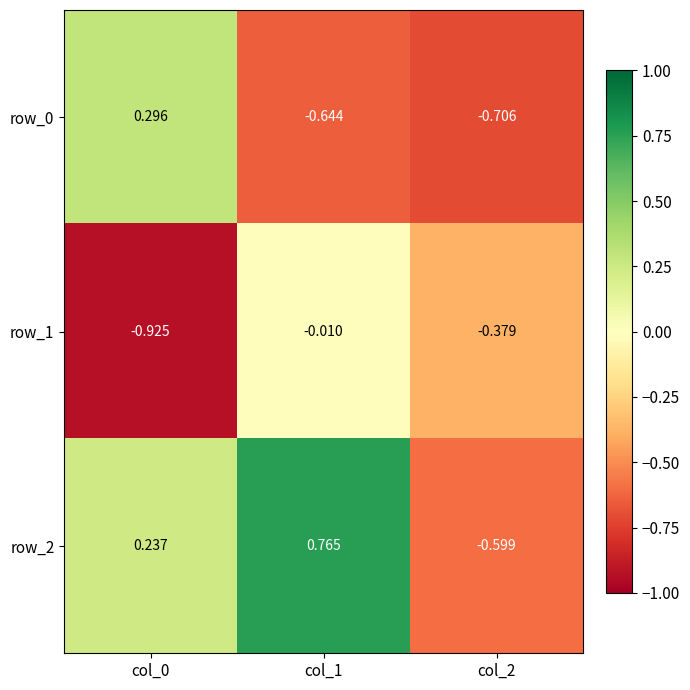

How many data points does each series have?

3